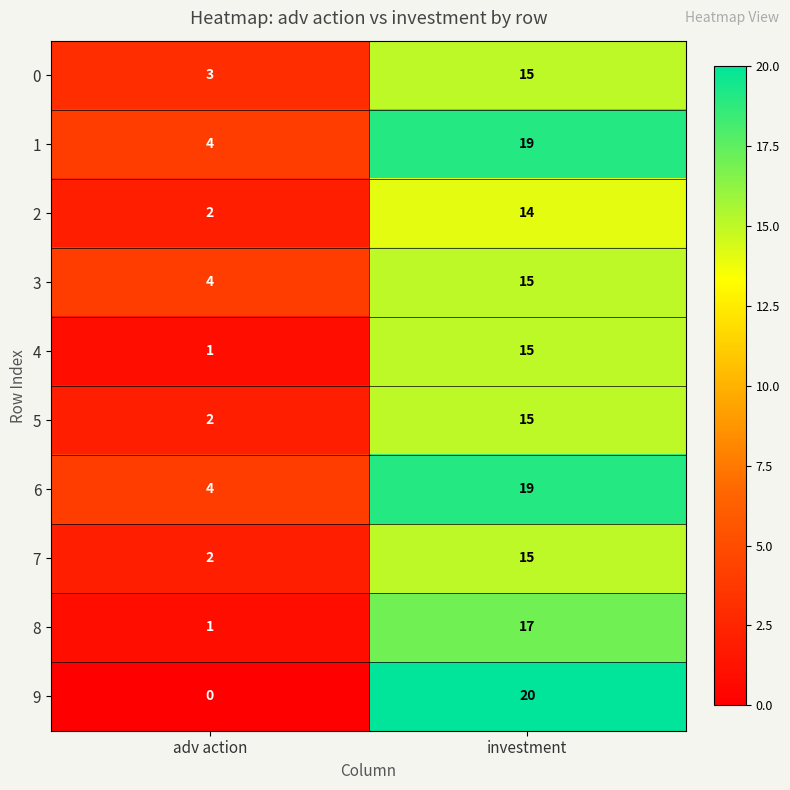

What is the sum of all 8 values?

18